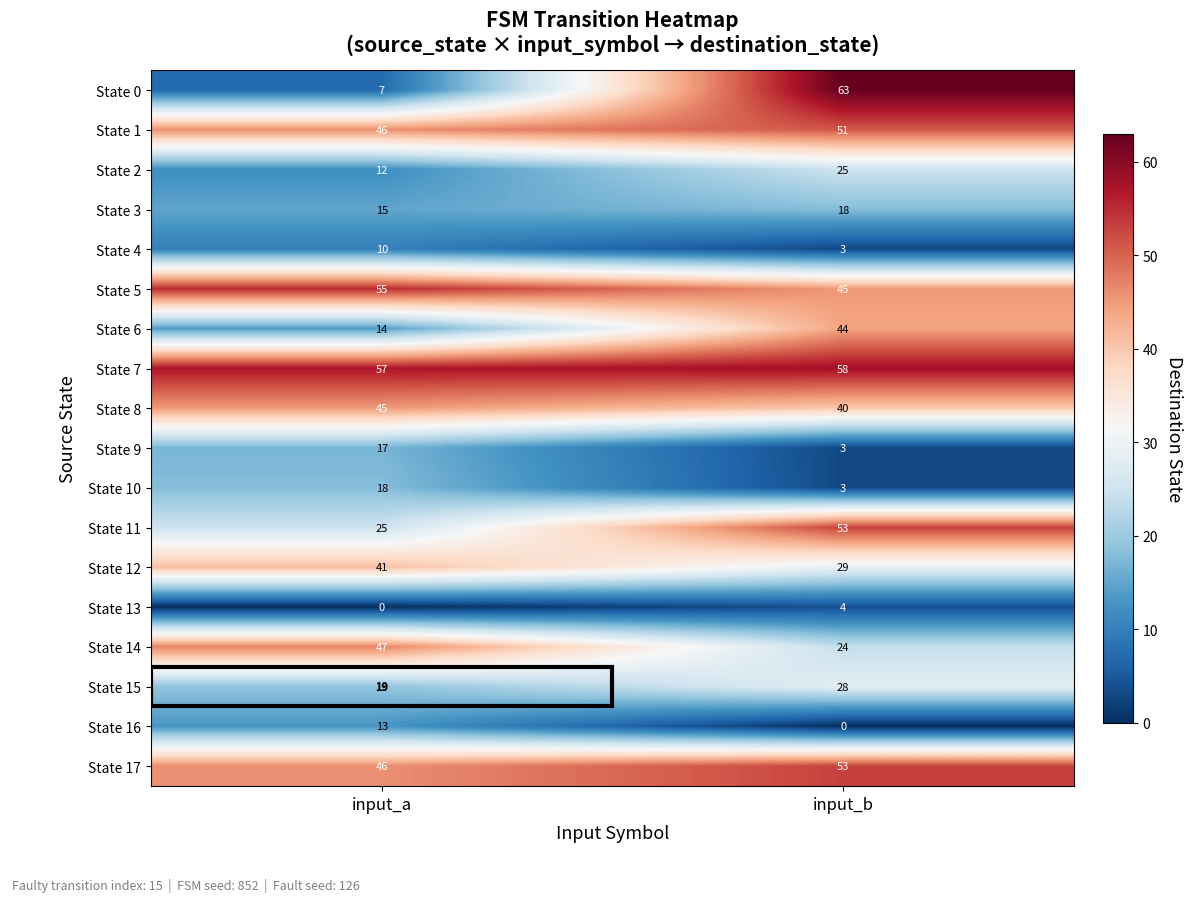

What value does the State 13 series have at input_b?

4